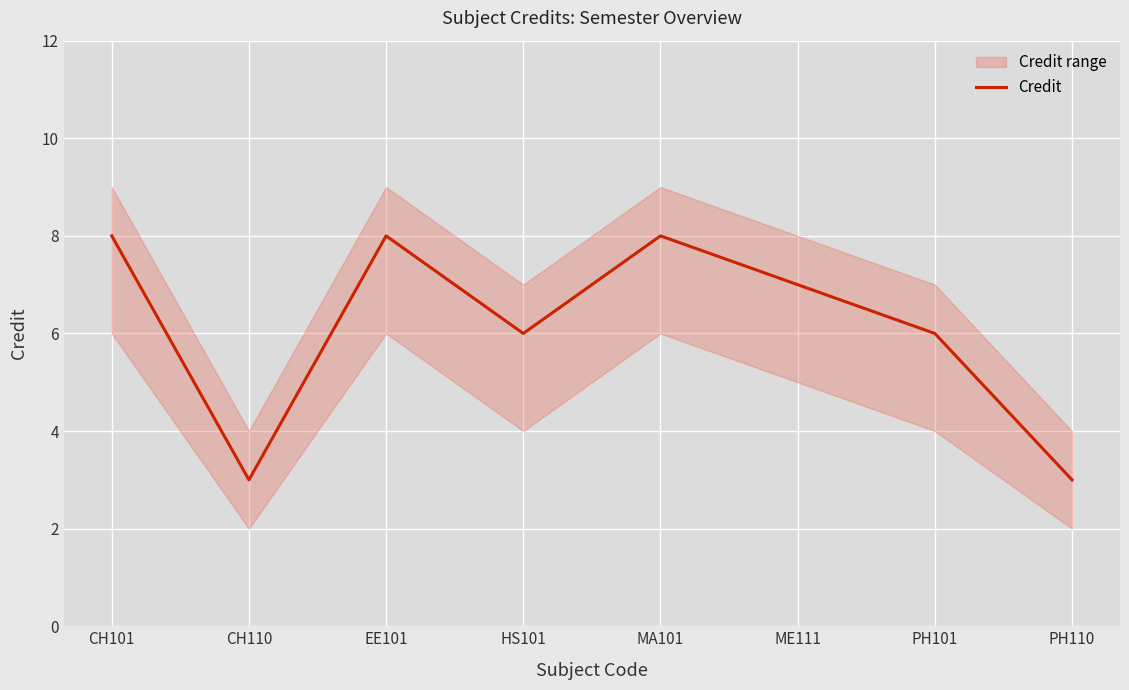

What position from the right is PH110?

1